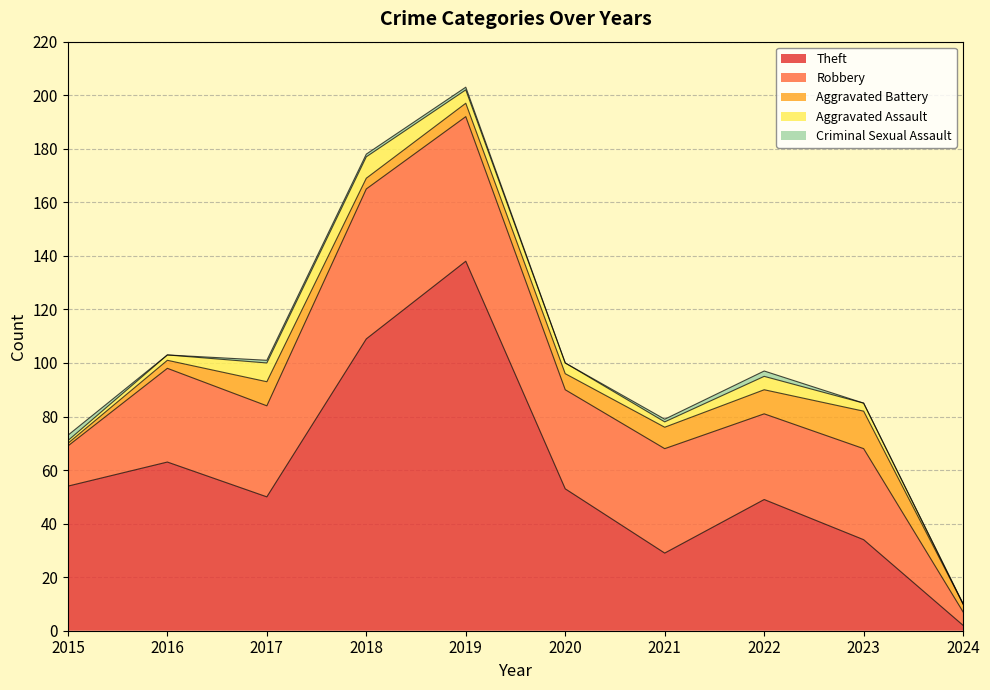

In Aggravated Assault, how many points are lower than both neighbors (excluding endpoints)?

1